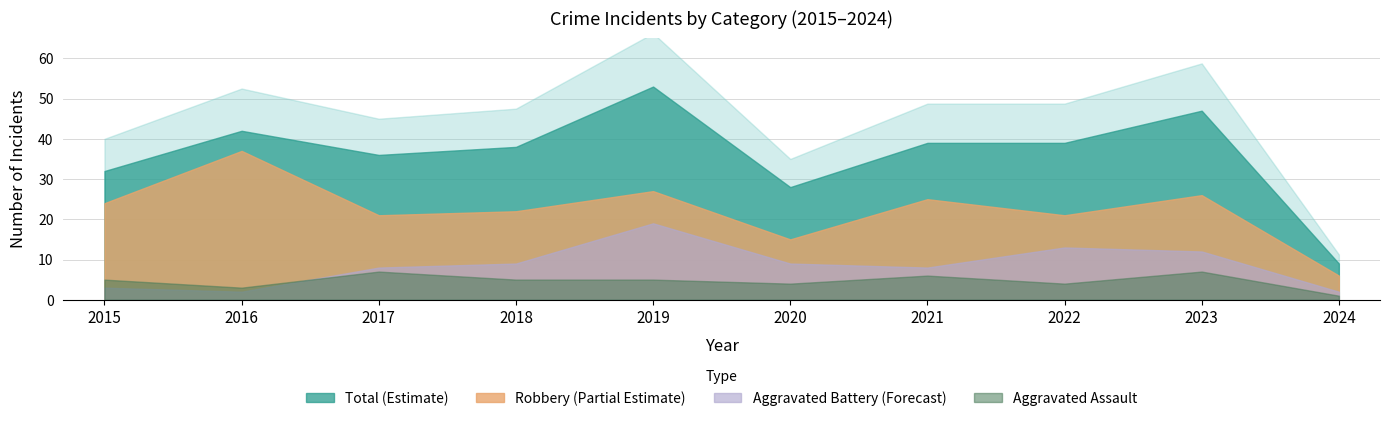

True or false: Aggravated Assault and Total cross at least once.

False